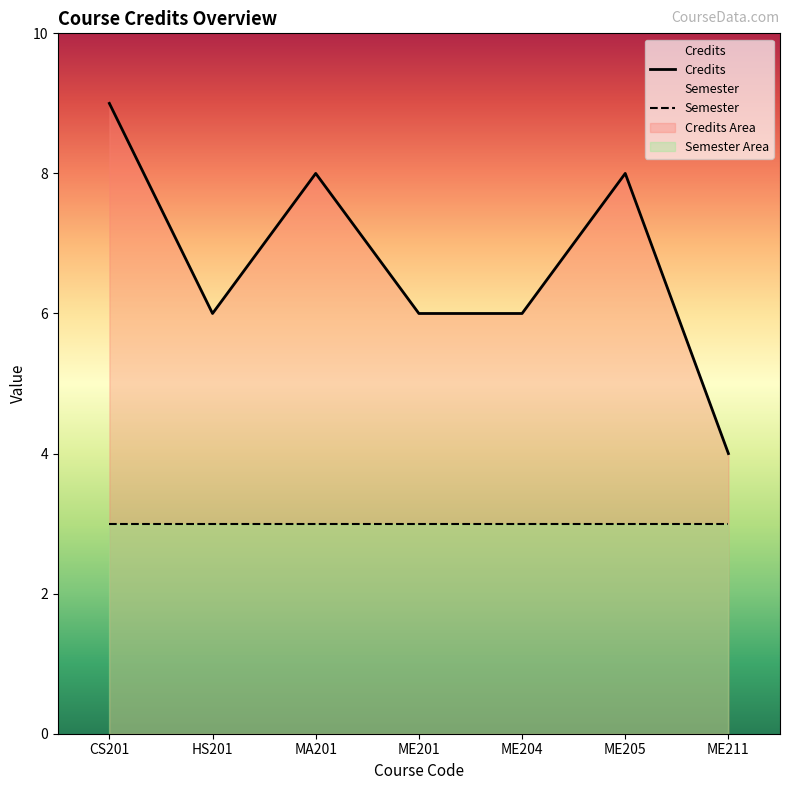

Which series has the widest spread of values?

Credits